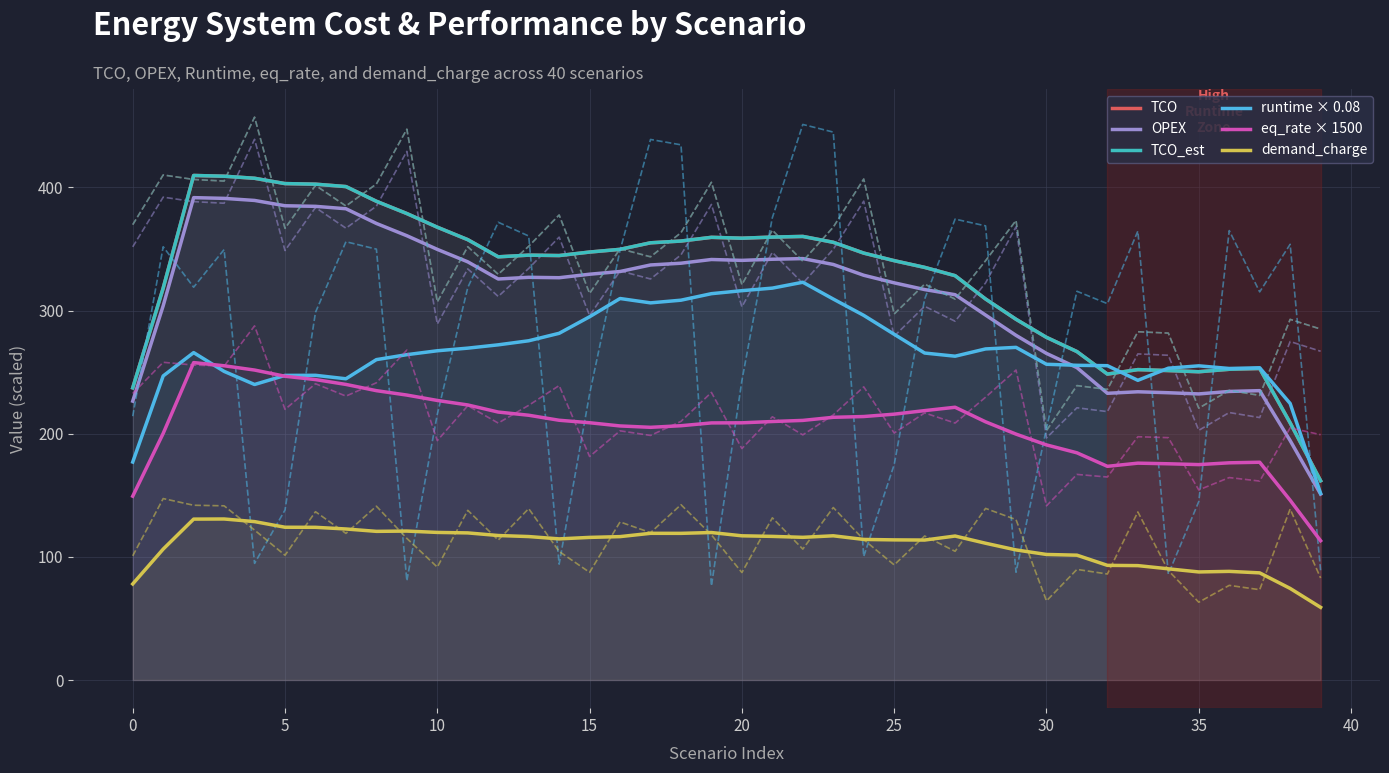

What are all the series names shown in the legend?

TCO, OPEX, TCO_est, runtime × 0.08, eq_rate × 1500, demand_charge